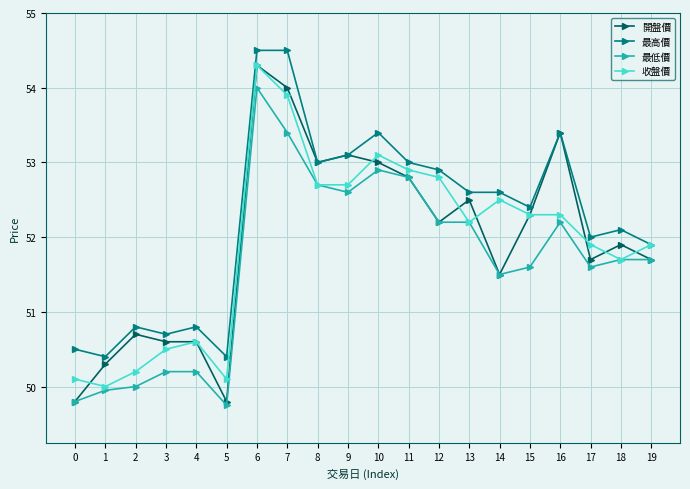

What is the greatest value displayed?

54.5